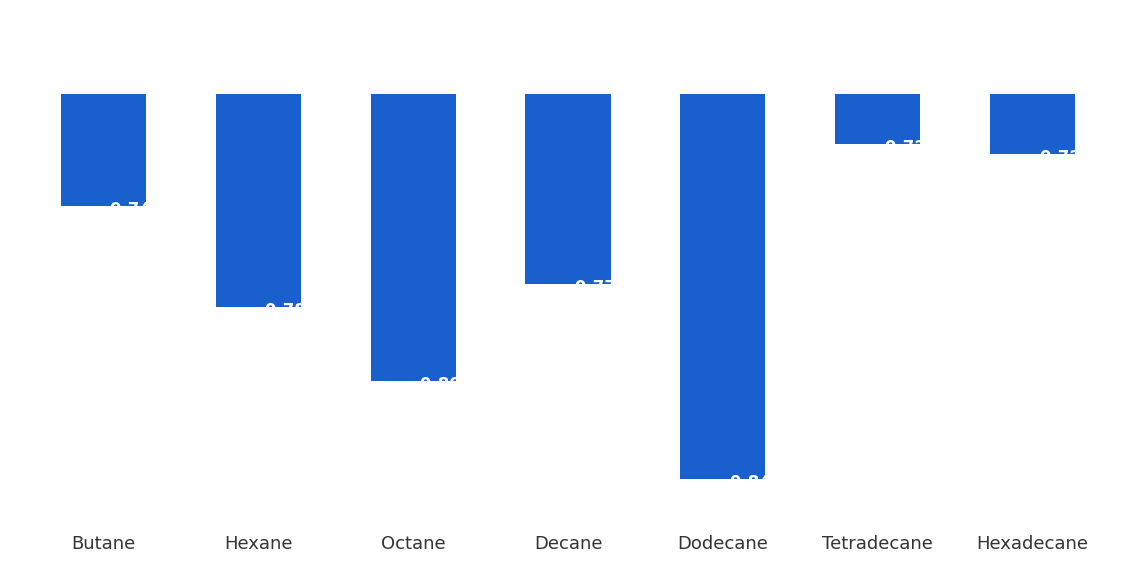

Rank the categories by value from highest to lowest.

Tetradecane, Hexadecane, Butane, Decane, Hexane, Octane, Dodecane